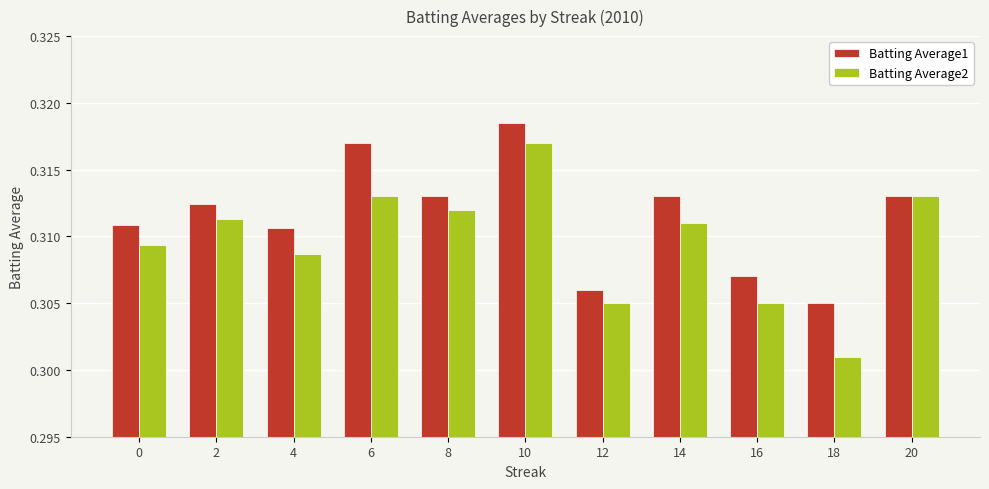

At which label is Batting Average1 closest to 0?

18